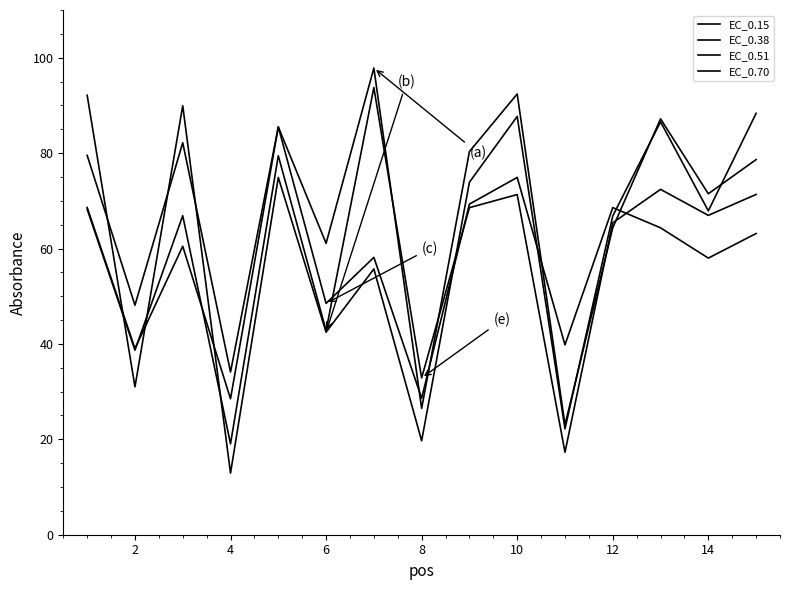

Reading left to right, list all the values displayed in this chart.

EC_0.15: 79.5	48.1	82.2	34.1	85.5	61.1	97.8	26.5	80.3	92.4	23.0	64.4	87.2	71.5	78.6
EC_0.38: 92.1	31.0	89.9	12.9	74.9	42.5	55.7	19.7	73.9	87.7	22.2	66.8	86.6	67.9	88.3
EC_0.51: 68.6	39.0	60.5	28.5	85.5	48.5	58.1	28.6	69.3	74.9	39.8	68.6	64.3	58.0	63.1
EC_0.70: 68.2	38.7	66.9	19.1	79.5	42.8	93.7	32.9	68.6	71.3	17.3	65.4	72.4	66.9	71.3